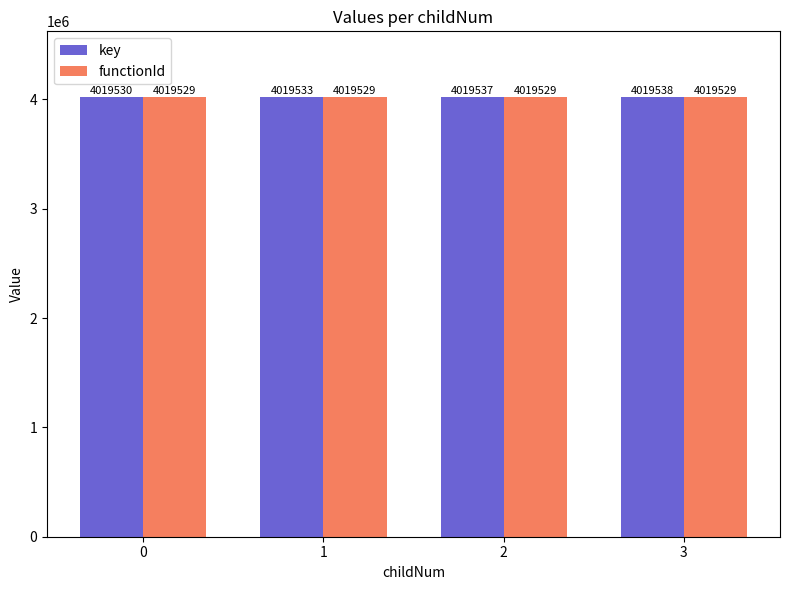

True or false: key has a value of 6306910 at 3.

False